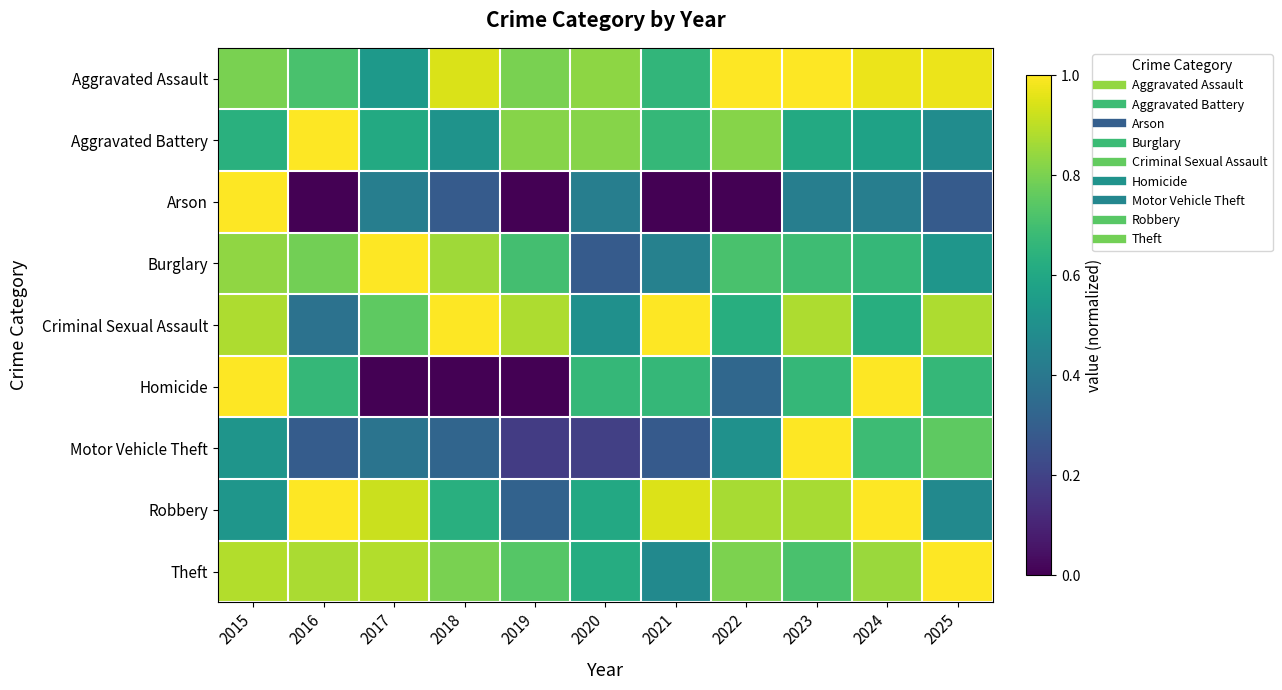

At how many categories does at least one series exceed 0?

11